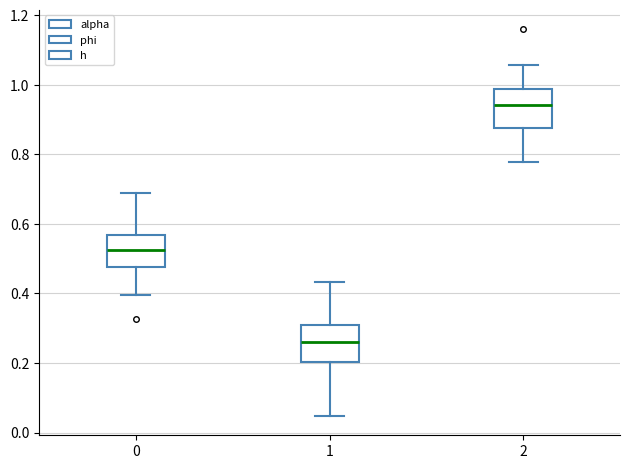

Reading left to right, read every box against the y-axis: the position of its median line, the range the box covers, and the ends of its whiskers. The values are not printed on the chart, so give them approximately, as read against the axis.

0: median 0.52, box 0.48 to 0.56, whiskers 0.40 to 0.68
1: median 0.26, box 0.20 to 0.32, whiskers 0.04 to 0.44
2: median 0.94, box 0.88 to 0.98, whiskers 0.78 to 1.06